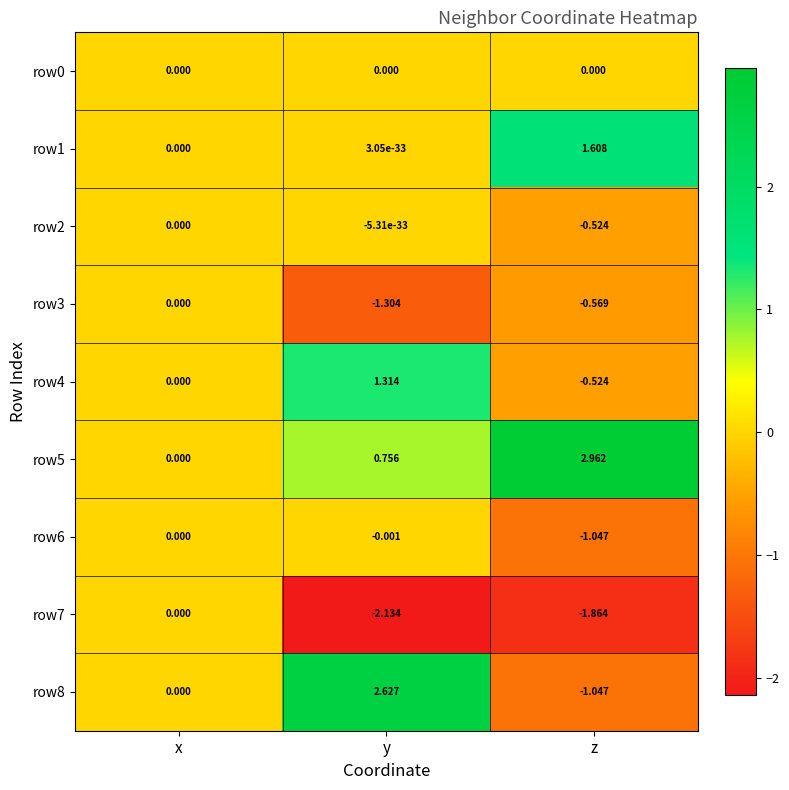

Which series has the widest spread of values?

row8